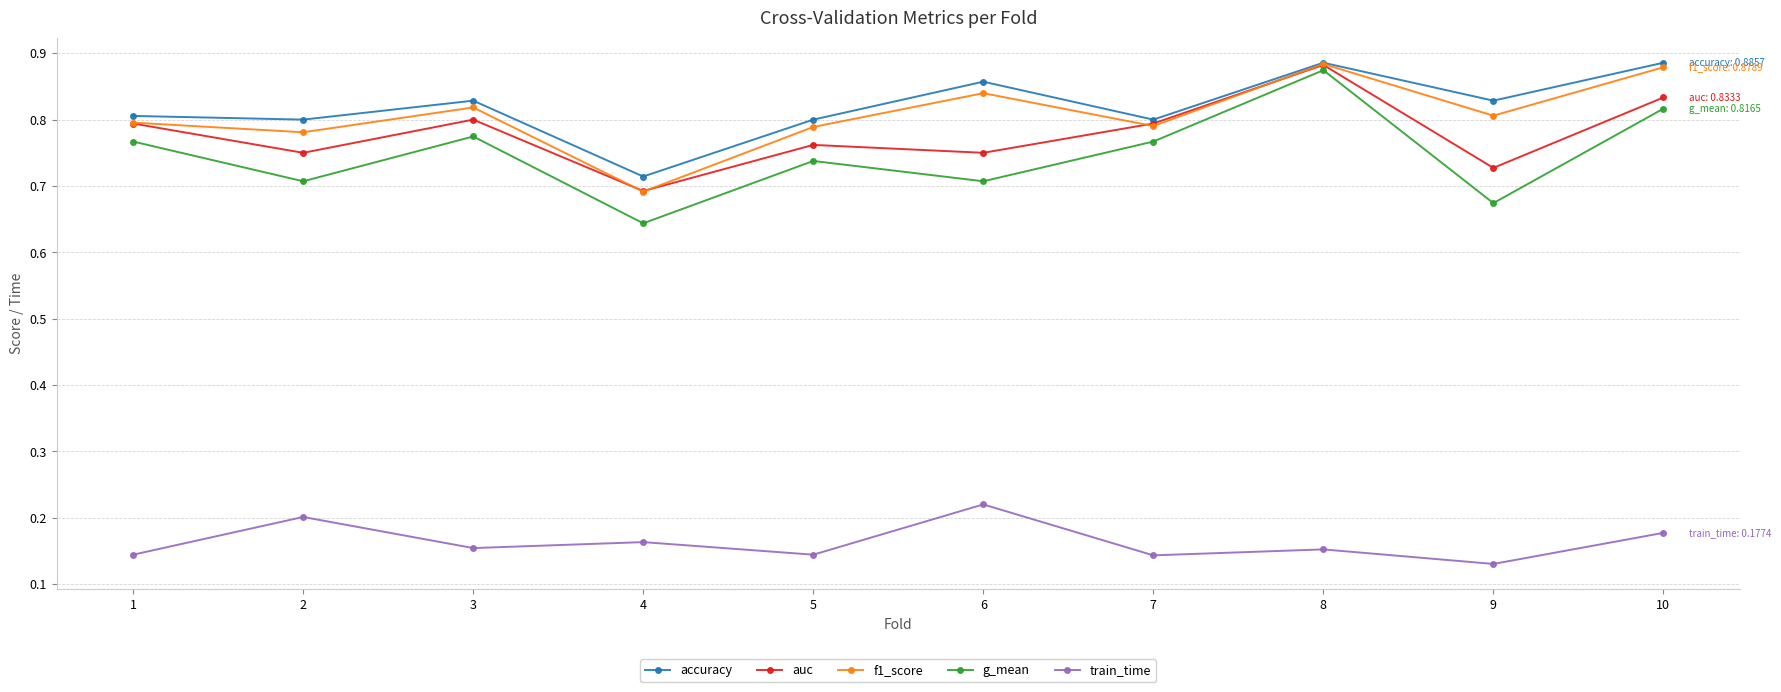

True or false: g_mean has more than 2 points higher than both neighbors.

True